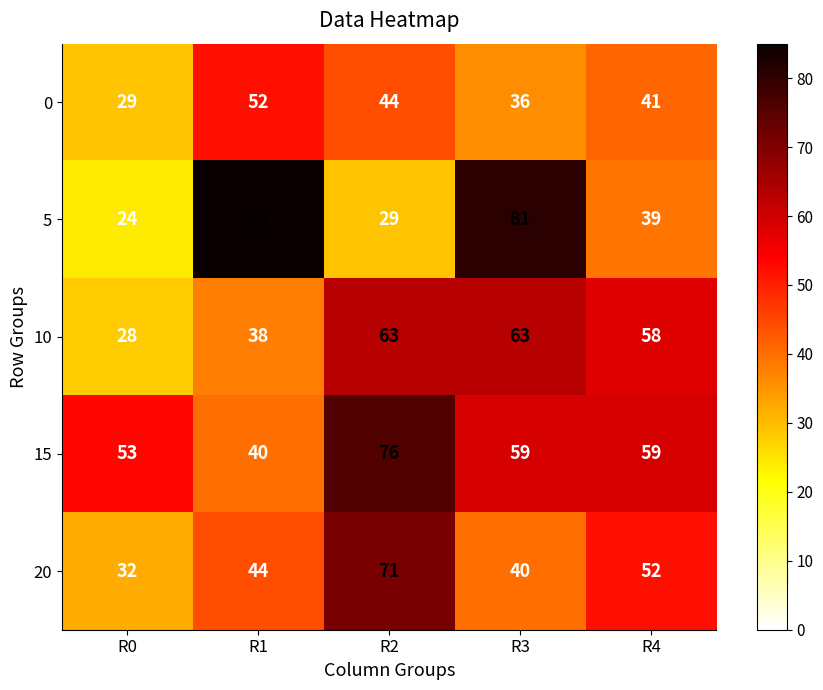

Between R0 and R3, which series saw the biggest shift?

5